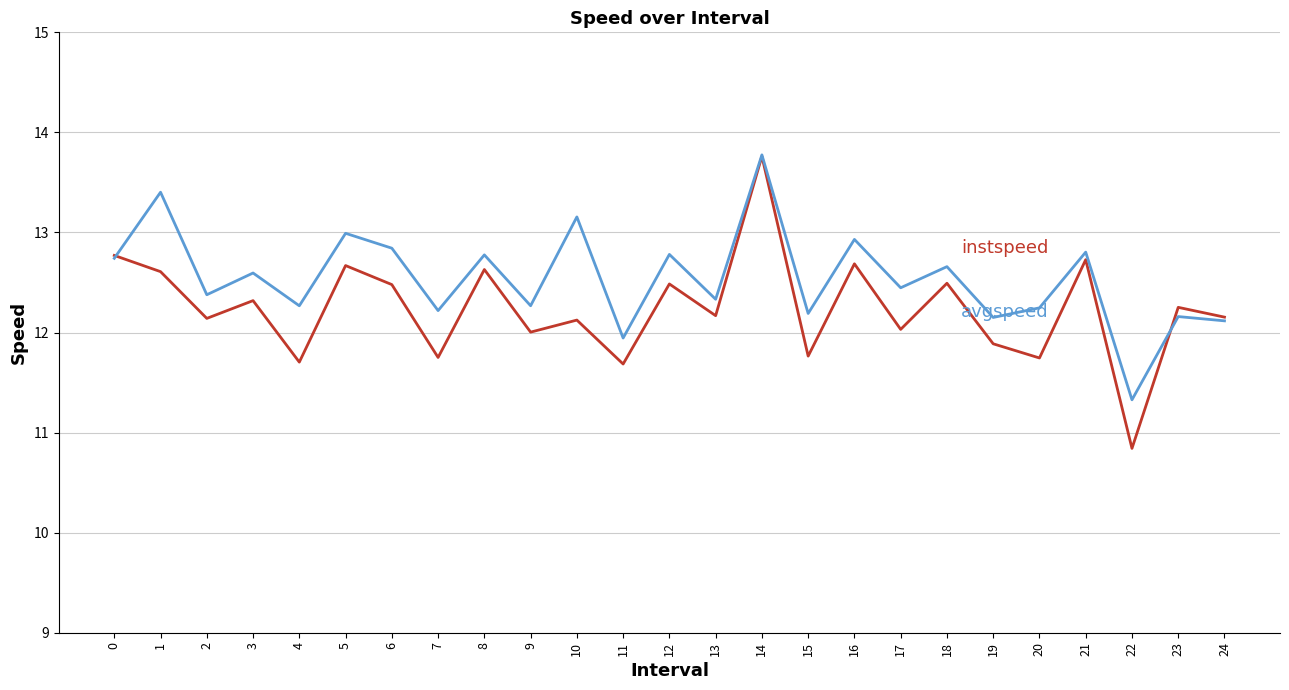

At which category is the sum across all series the highest?

14